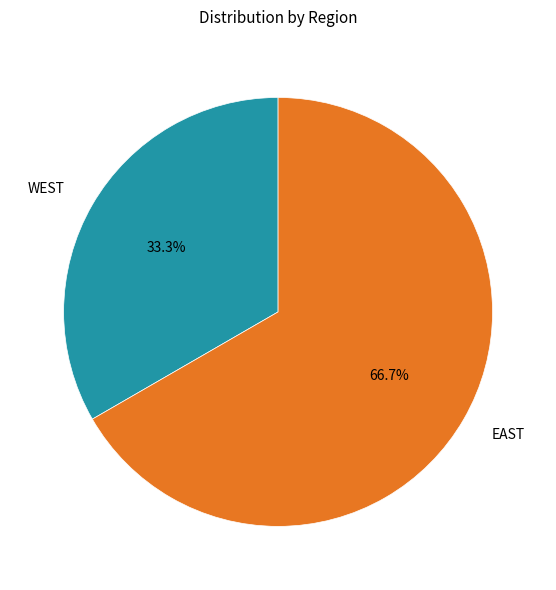

Which has a higher value, EAST or WEST?

EAST